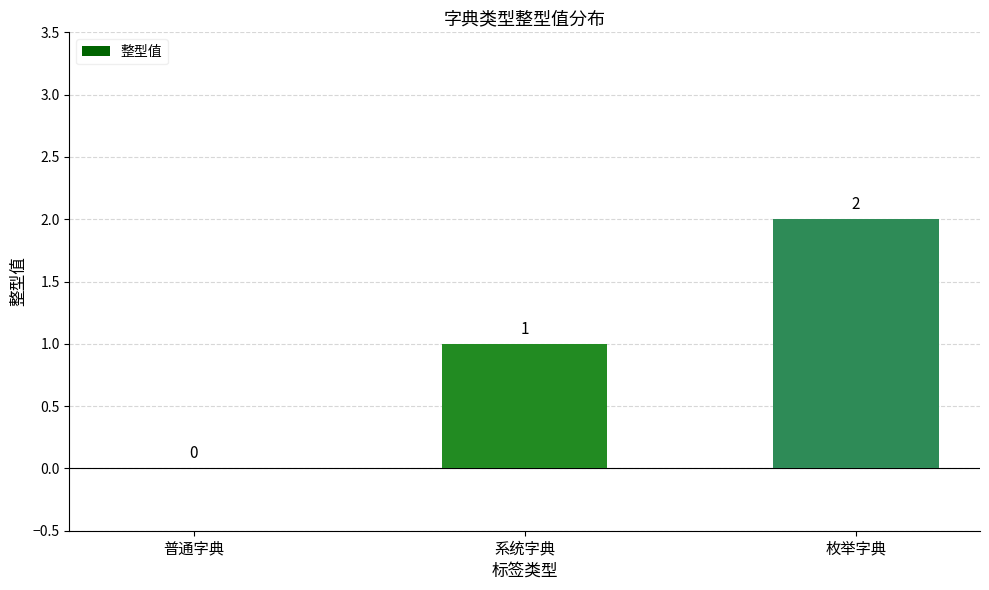

What is the change in value from 普通字典 to 系统字典?

+1